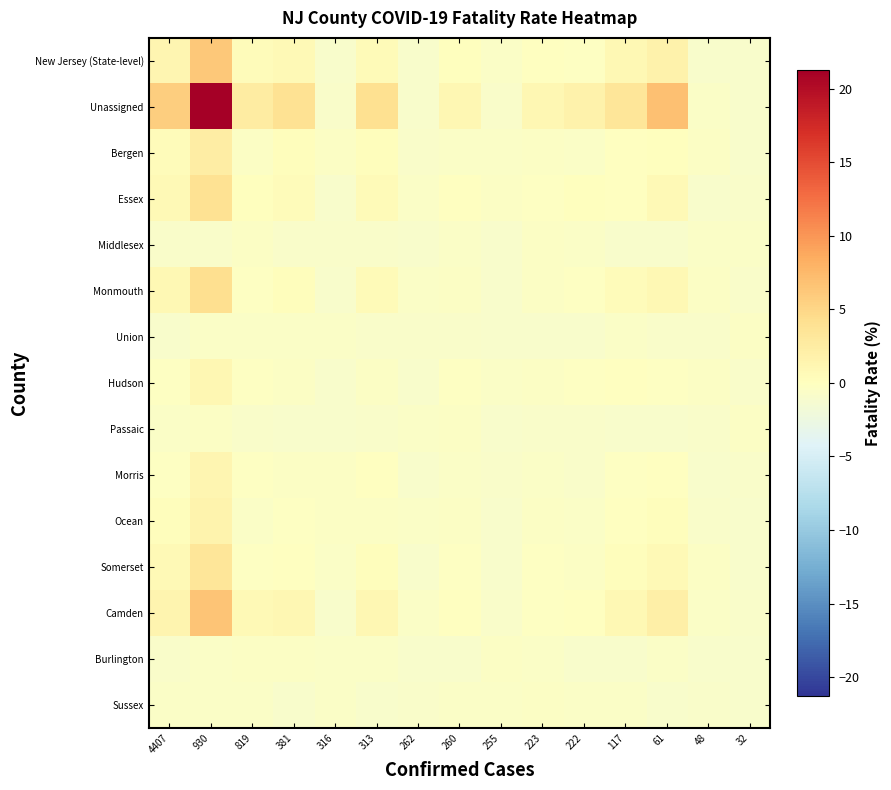

What is the spread (max minus min) of values at 32?

0.5